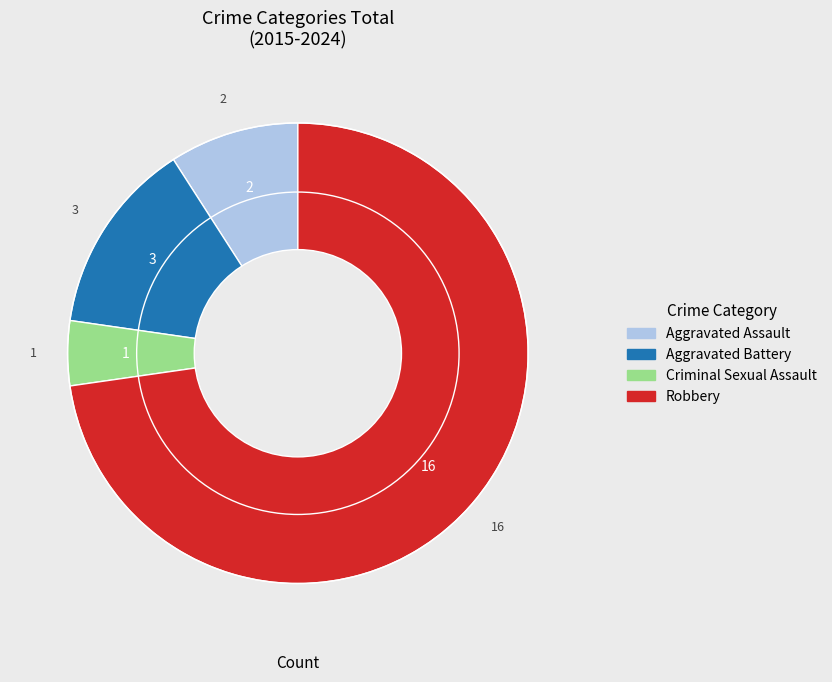

Rank the categories by value from lowest to highest.

Criminal Sexual Assault, Aggravated Assault, Aggravated Battery, Robbery